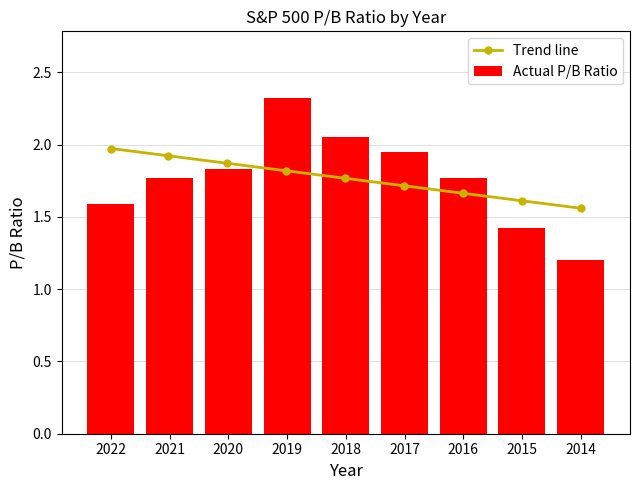

What is the average value?

1.8